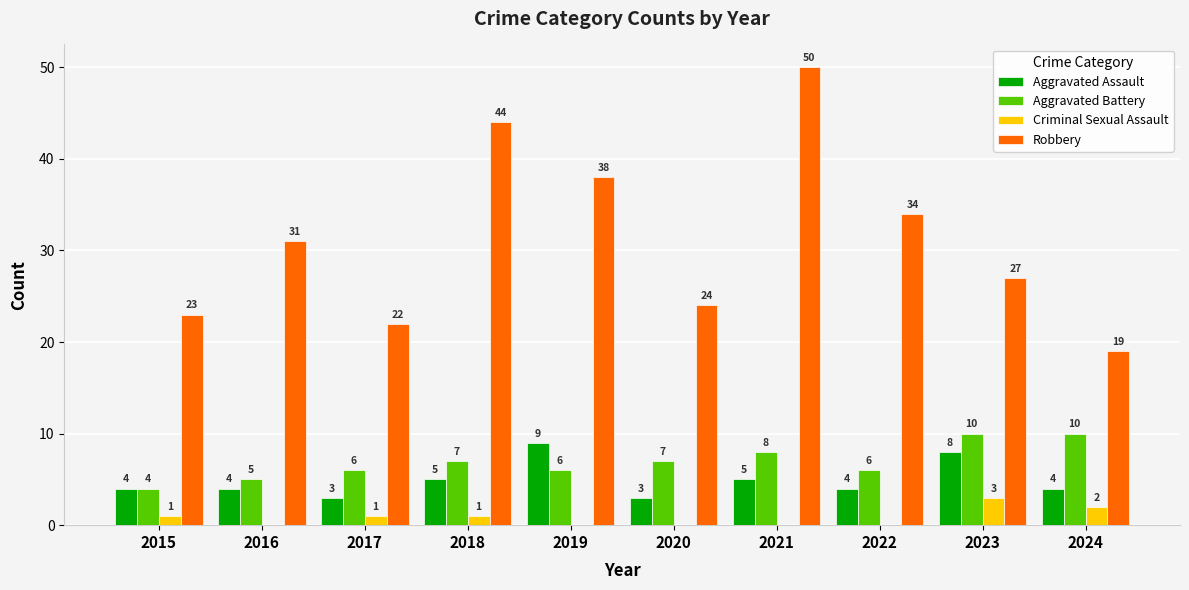

Reading left to right, what are all the values shown in this chart?

Aggravated Assault: 4	4	3	5	9	3	5	4	8	4
Aggravated Battery: 4	5	6	7	6	7	8	6	10	10
Criminal Sexual Assault: 1	0	1	1	0	0	0	0	3	2
Robbery: 23	31	22	44	38	24	50	34	27	19